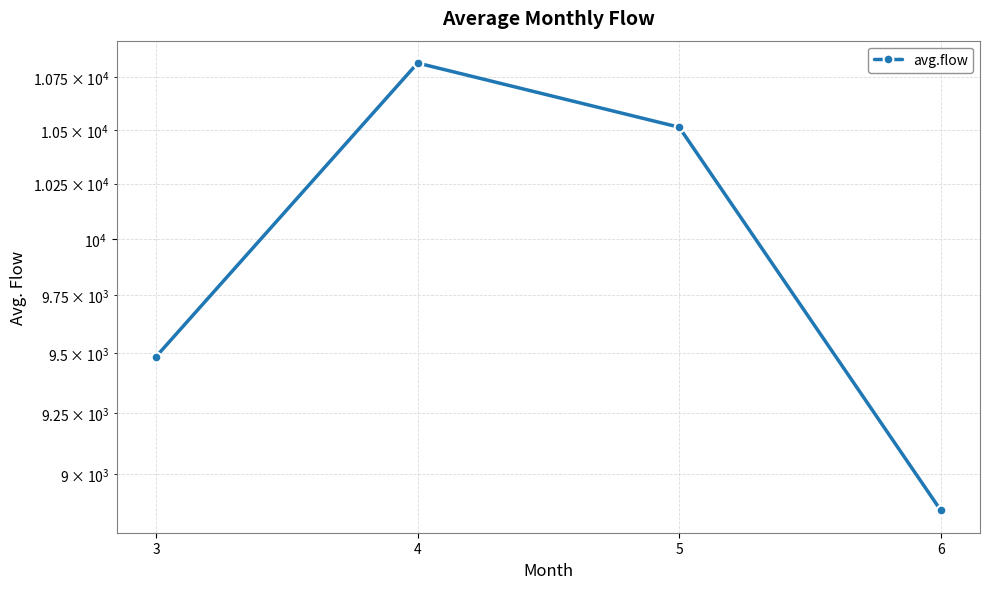

The chart shows a value of 10819.3 at 4. True or false?

True